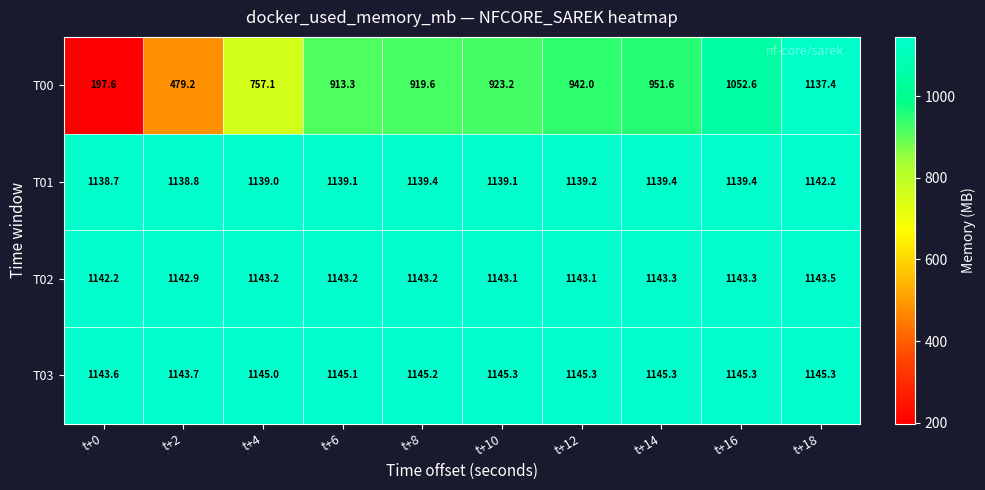

True or false: T02 has a value of 1143.3 at t+14.

True